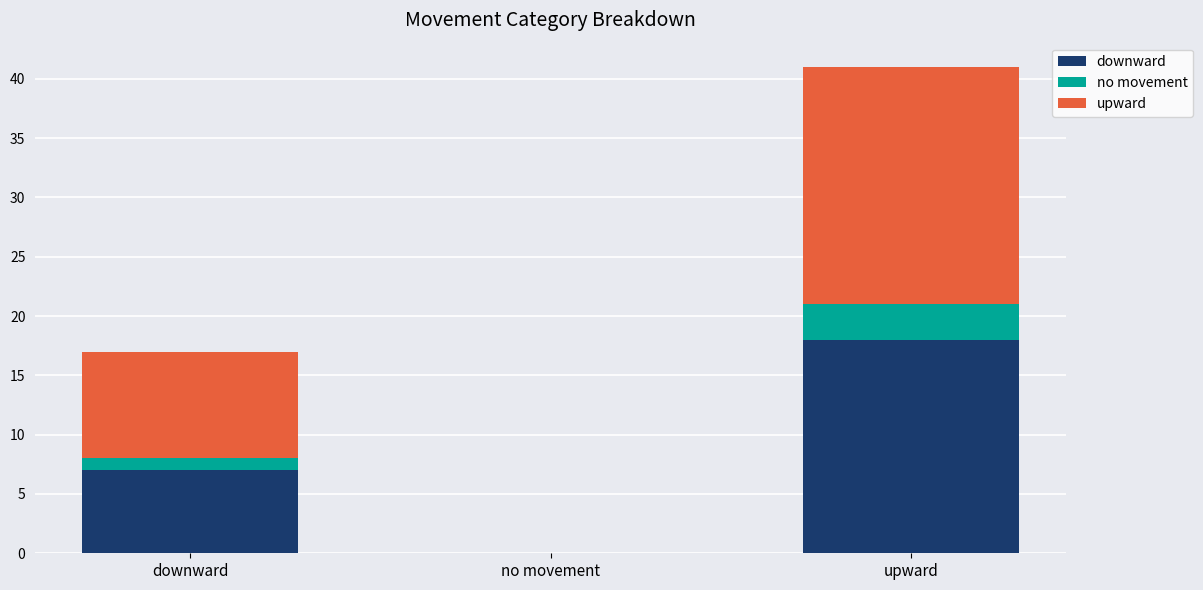

What is the sum of all downward values?

25